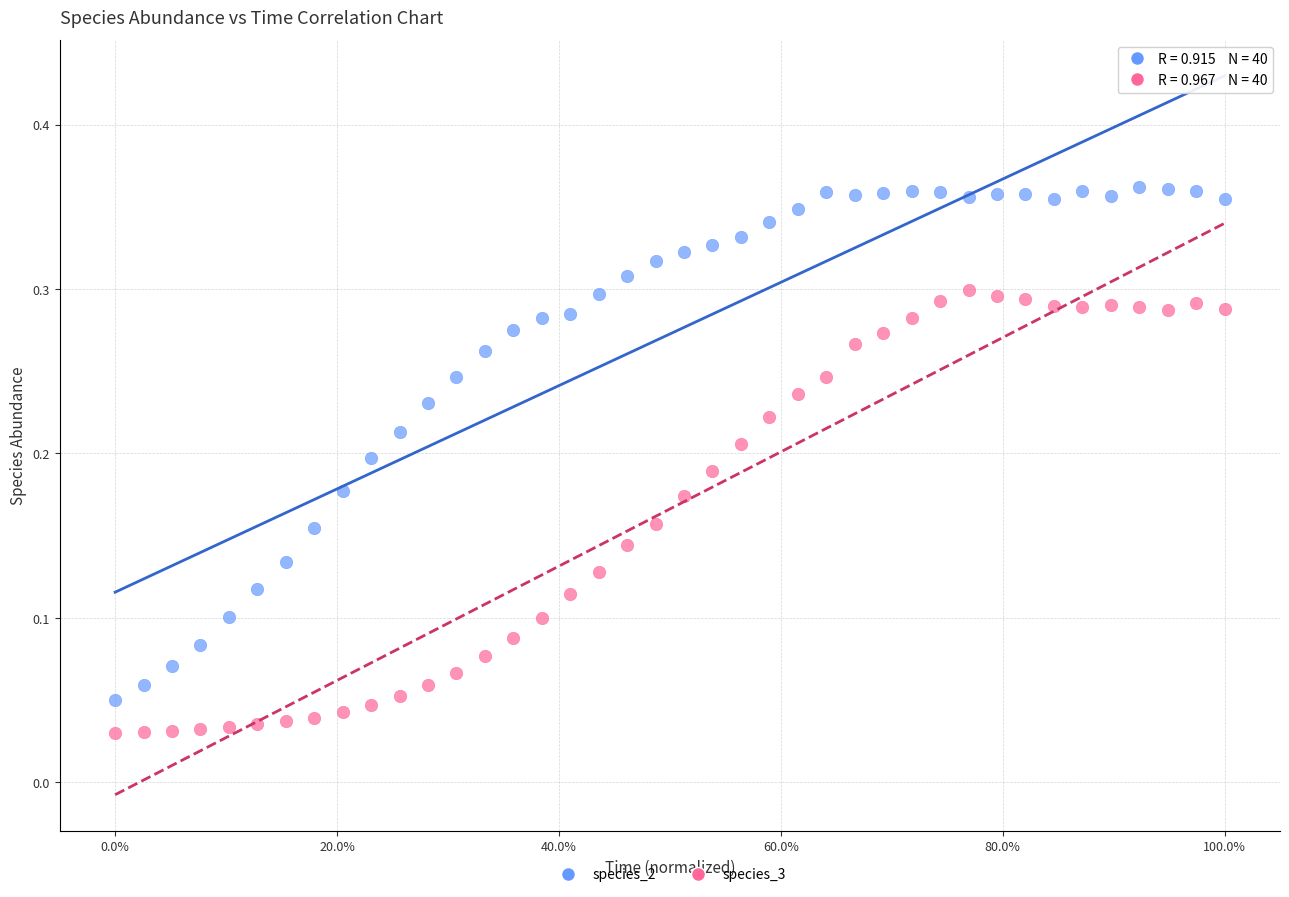

Which series contains the lowest Y value?

species_3